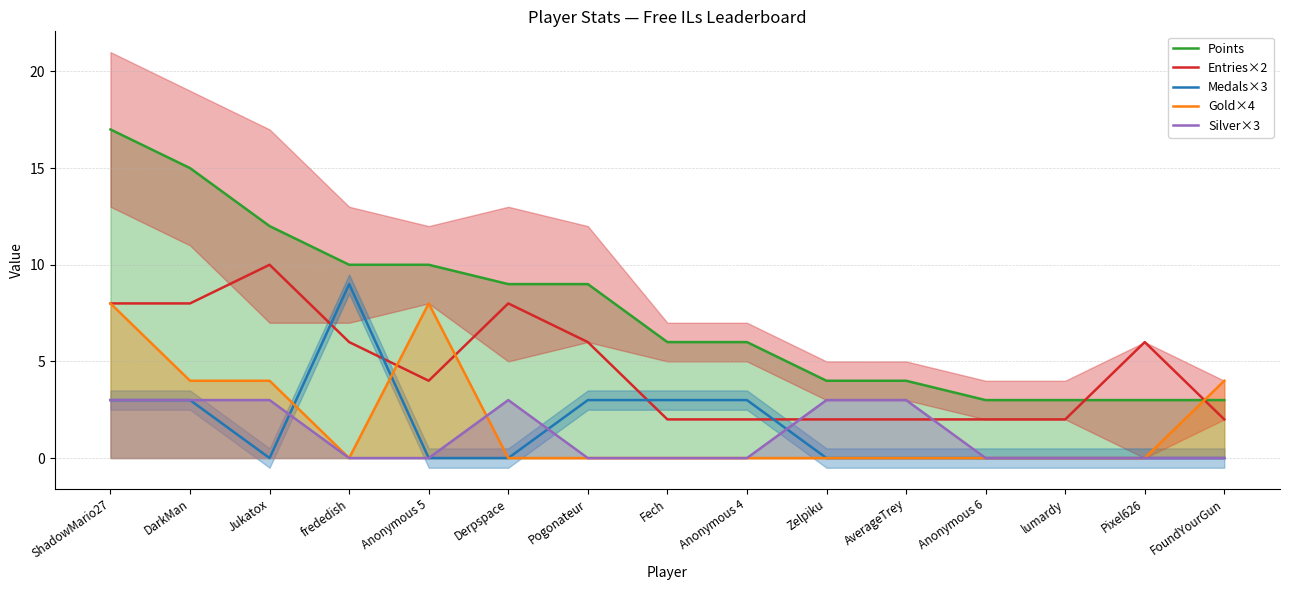

Rank the categories by Gold×4 value from highest to lowest.

ShadowMario27, Anonymous 5, DarkMan, Jukatox, FoundYourGun, frededish, Derpspace, Pogonateur, Fech, Anonymous 4, Zelpiku, AverageTrey, Anonymous 6, lumardy, Pixel626